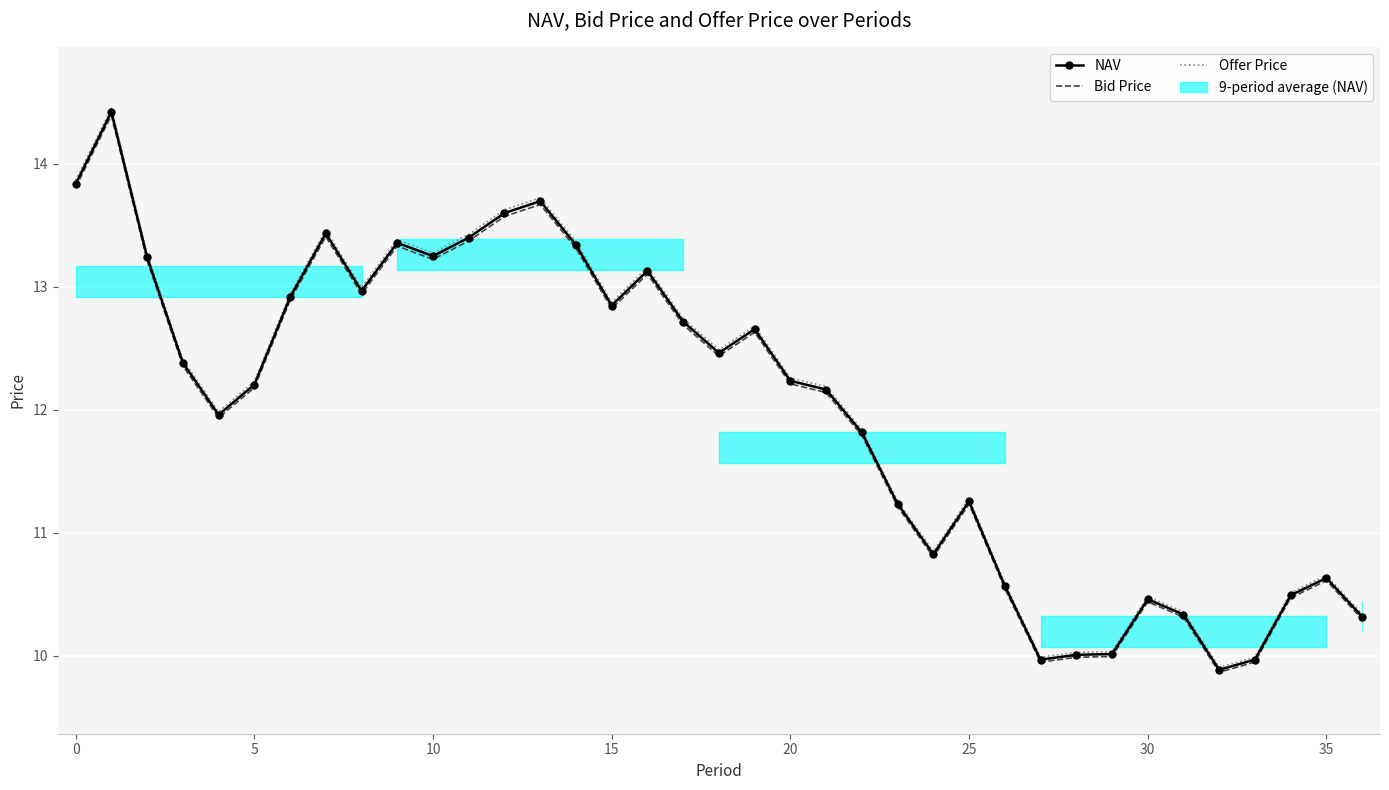

At 36, list the series in order from smallest to largest.

Bid Price, NAV, Offer Price